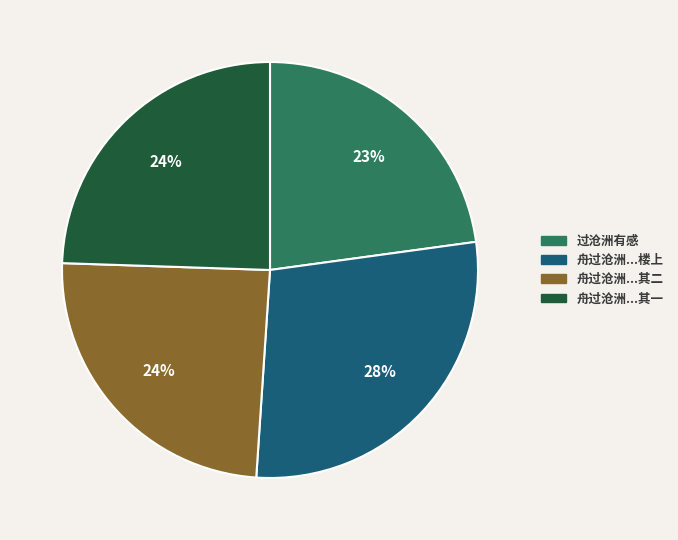

Do 舟过沧洲...其二 and 舟过沧洲...楼上 together represent more than half of the pie?

Yes